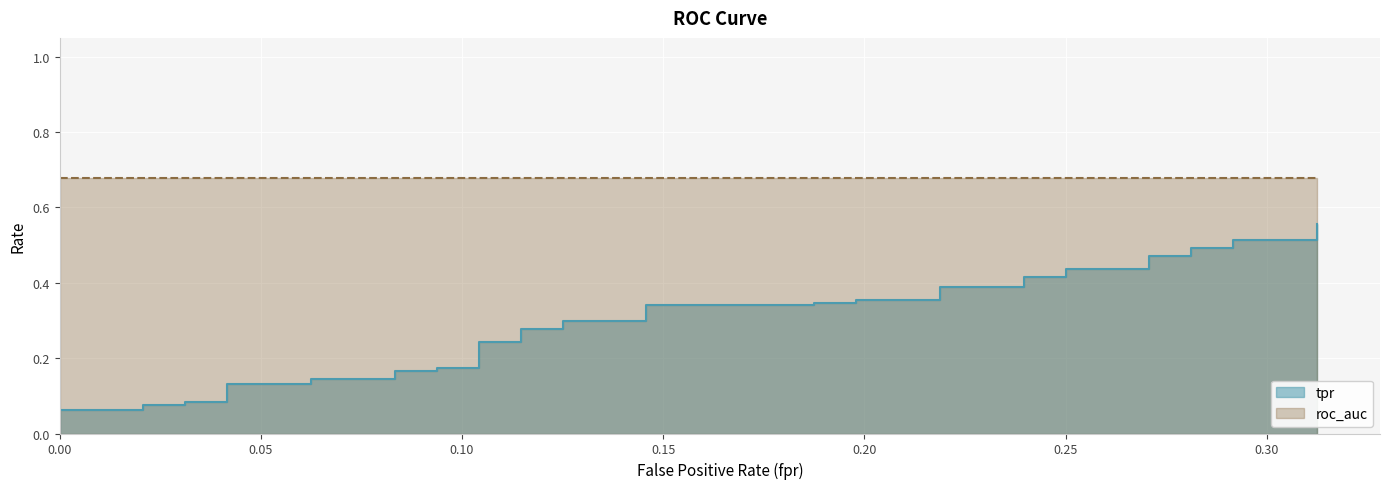

Reading left to right, what are all the values shown in this chart?

0.0	0.1	0.1	0.1	0.1	0.1	0.1	0.1	0.1	0.1	0.1	0.2	0.2	0.2	0.2	0.2	0.2	0.3	0.3	0.3	0.3	0.3	0.3	0.3	0.3	0.4	0.4	0.4	0.4	0.4	0.4	0.4	0.4	0.5	0.5	0.5	0.5	0.5	0.5	0.6